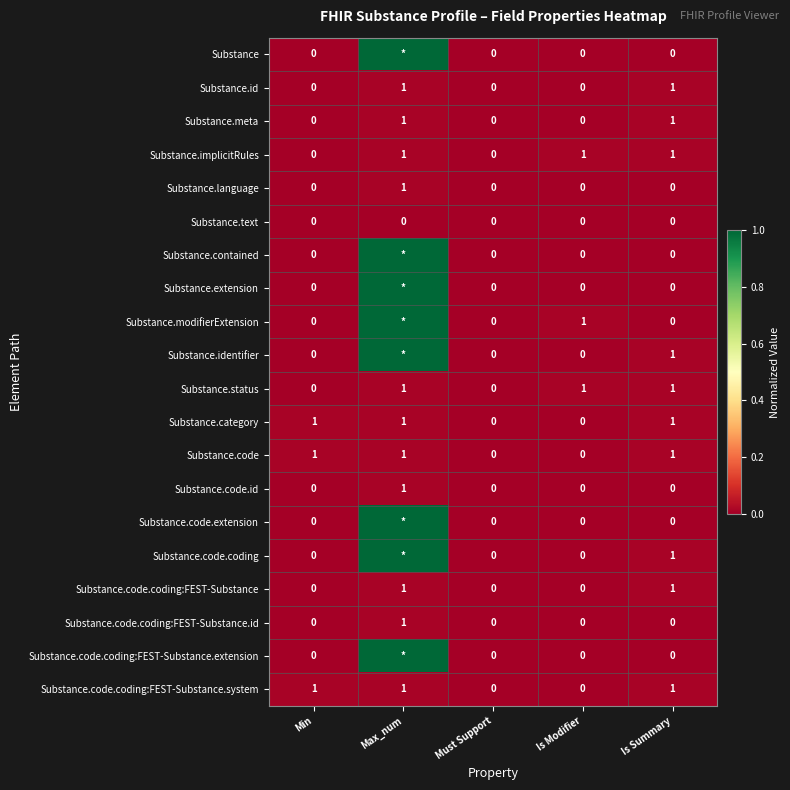

At how many categories does at least one series exceed 0?

4